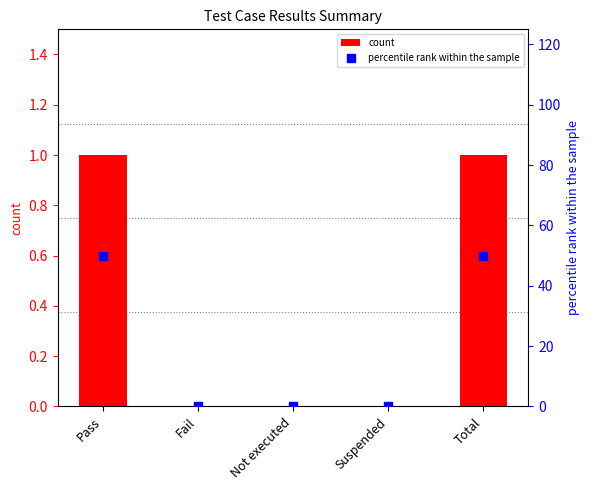

At how many categories does at least one series exceed 21?

2